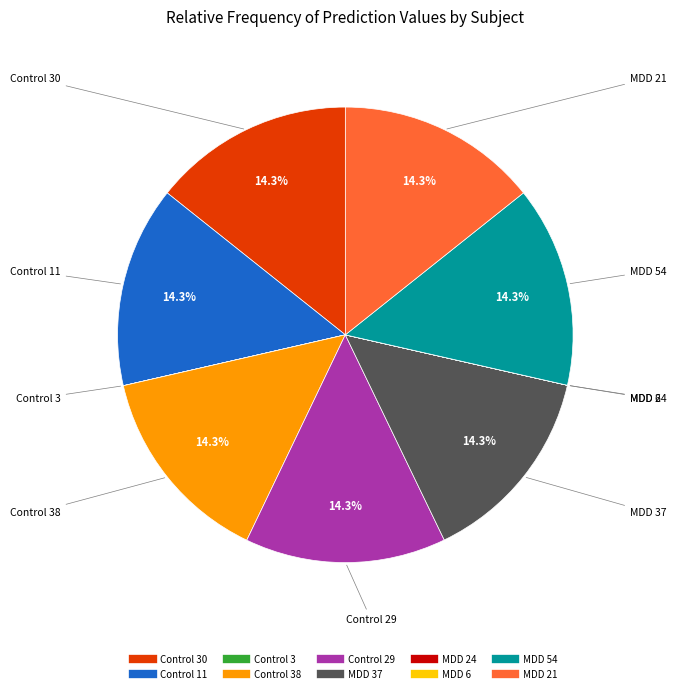

Is there any slice that represents more than half of the pie?

No